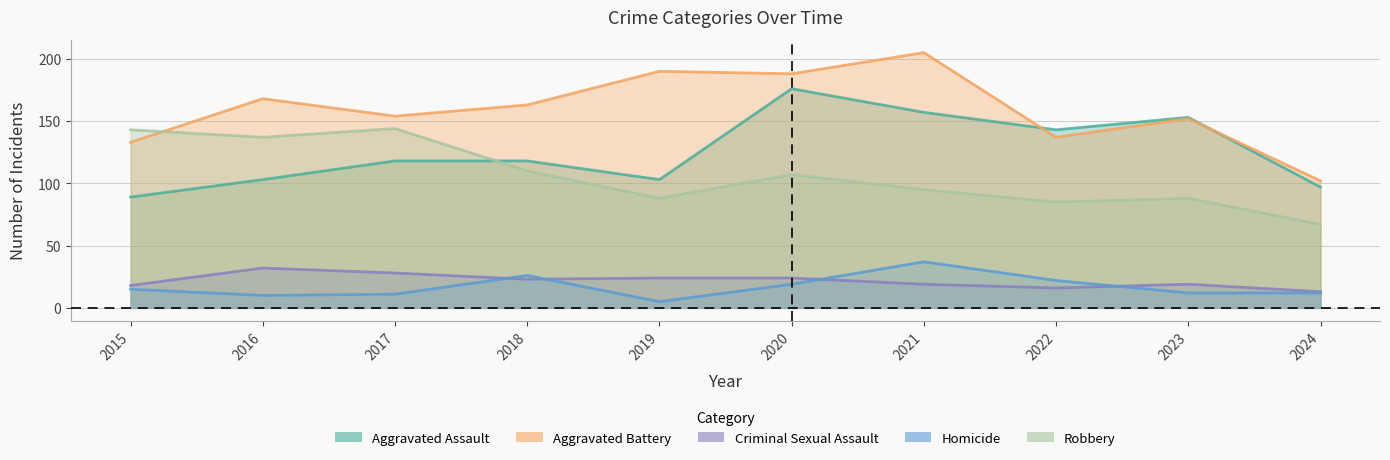

Rank the series by their maximum value, from lowest to highest.

Criminal Sexual Assault, Homicide, Robbery, Aggravated Assault, Aggravated Battery